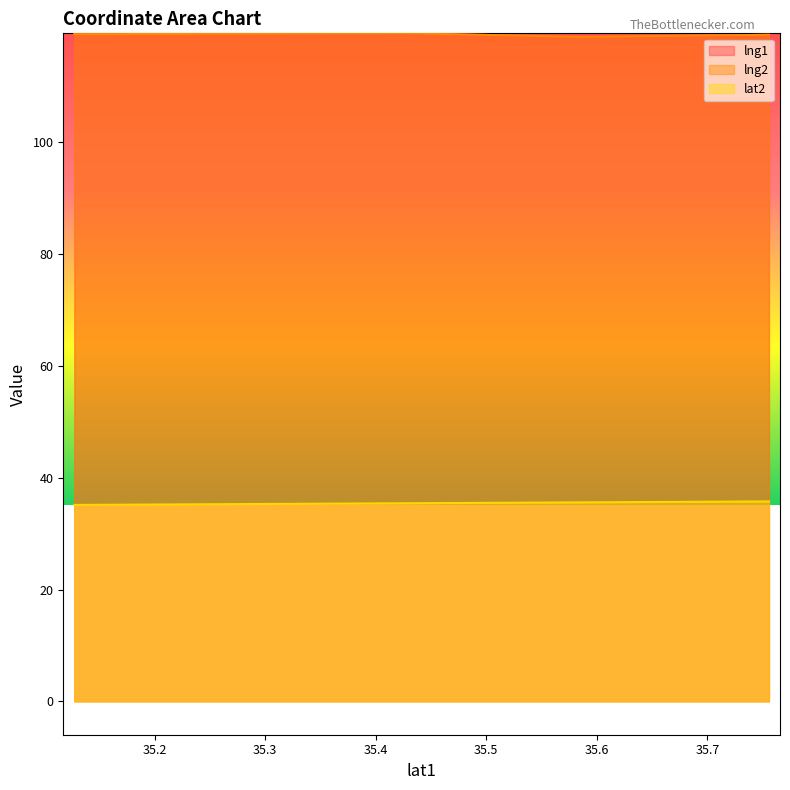

True or false: lng2 and lat2 cross at least once.

False